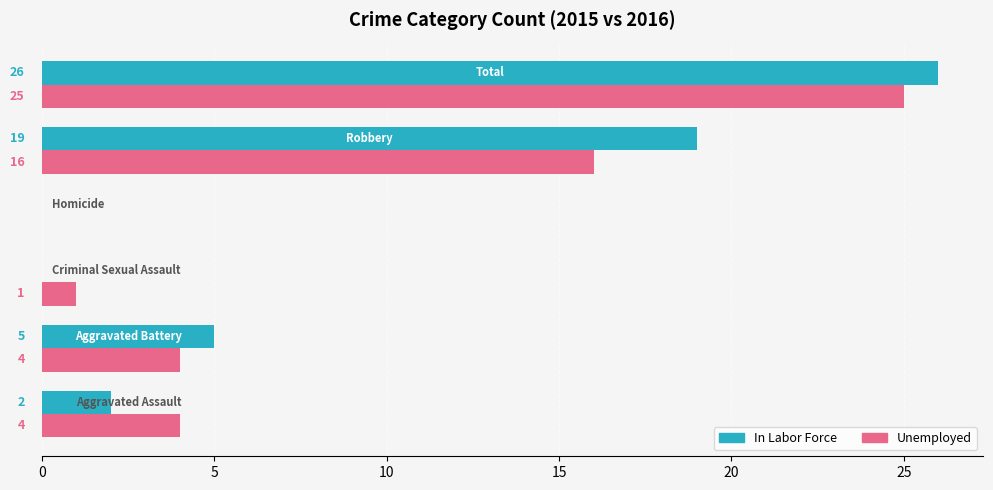

Which series has the largest range (max minus min)?

In Labor Force